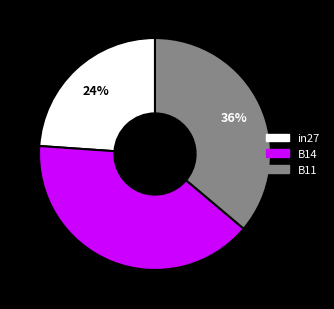

Rank the categories by value from lowest to highest.

in27, B11, B14